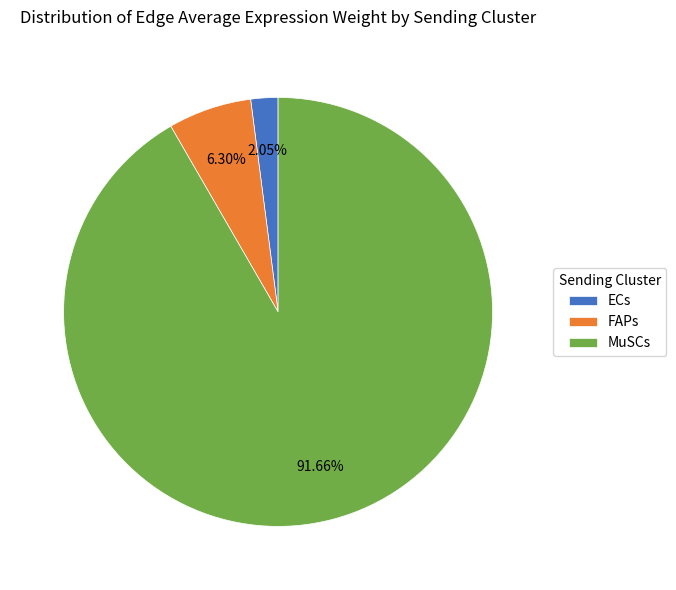

Combined, do FAPs and MuSCs account for over 50%?

Yes